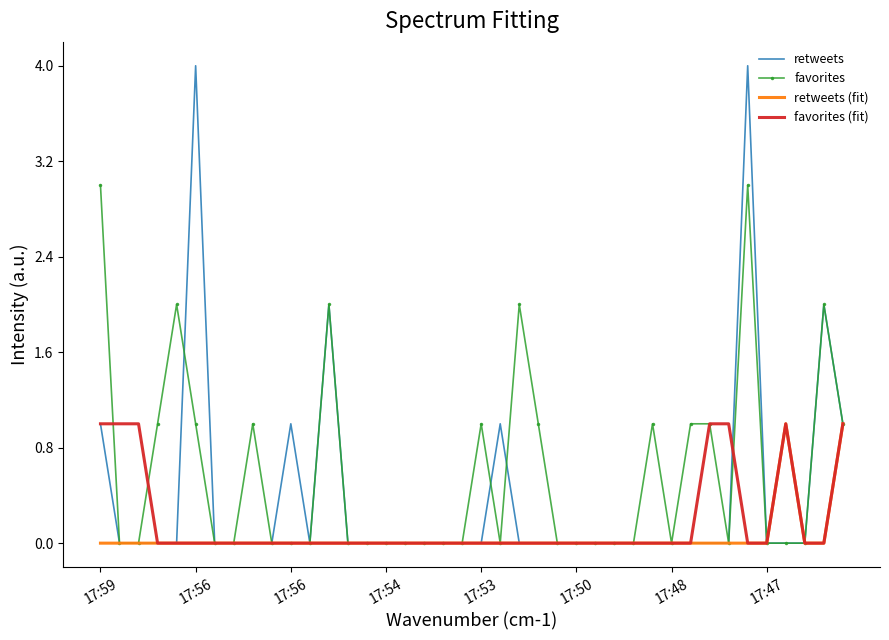

List the series in order of their overall mean, highest first.

favorites, retweets, favorites (fit), retweets (fit)